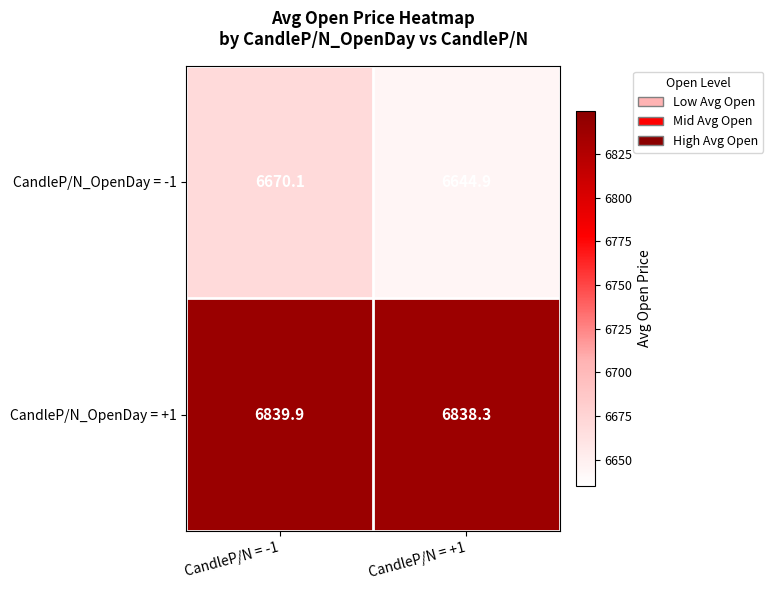

Reading left to right, list all the values displayed in this chart.

CandleP/N_OpenDay = -1: CandleP/N = -1=6670.1	CandleP/N = +1=6644.9
CandleP/N_OpenDay = +1: CandleP/N = -1=6839.9	CandleP/N = +1=6838.3